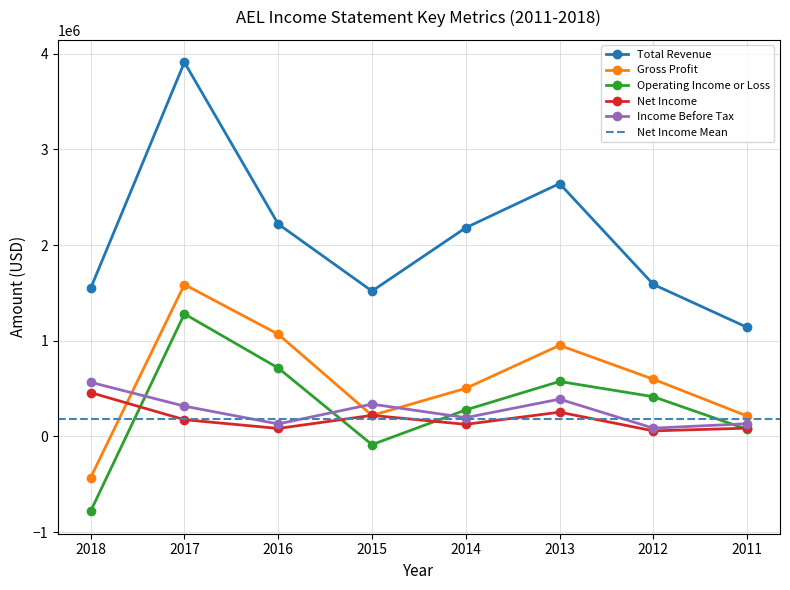

What is the total value across all series at 2016?

4216900